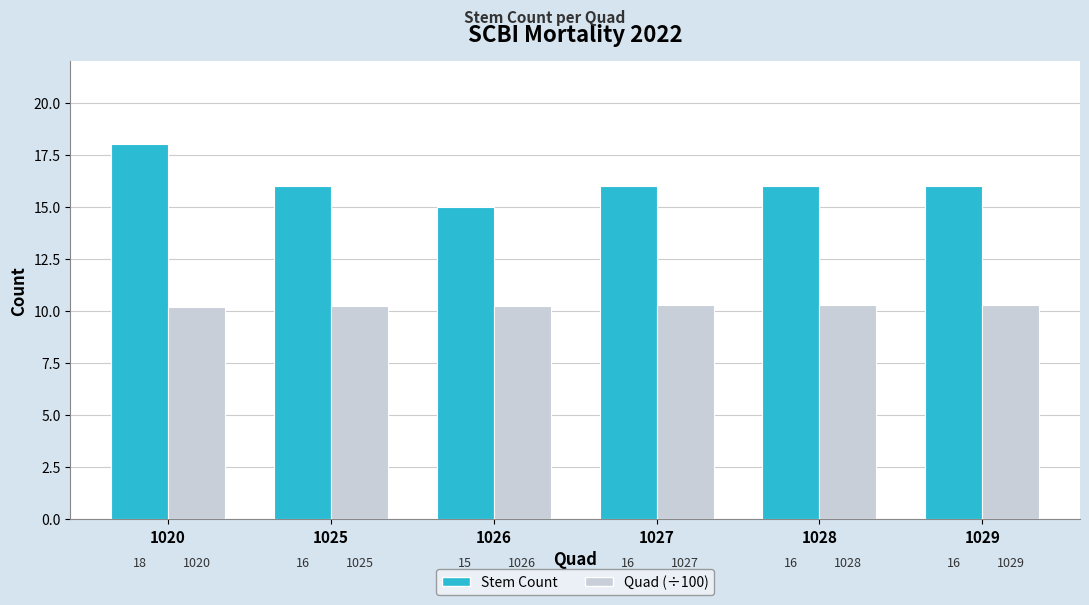

At how many categories does at least one series exceed 12?

6